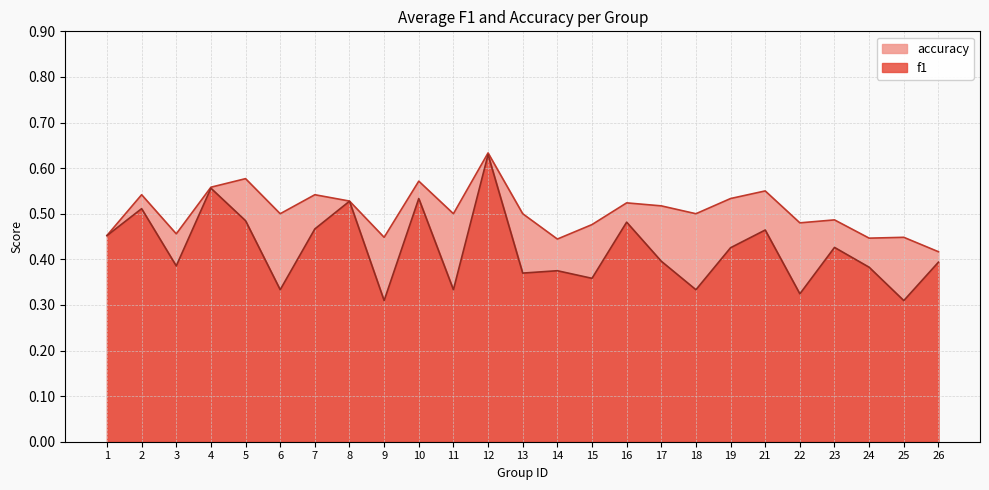

At which label is accuracy closest to 0?

26